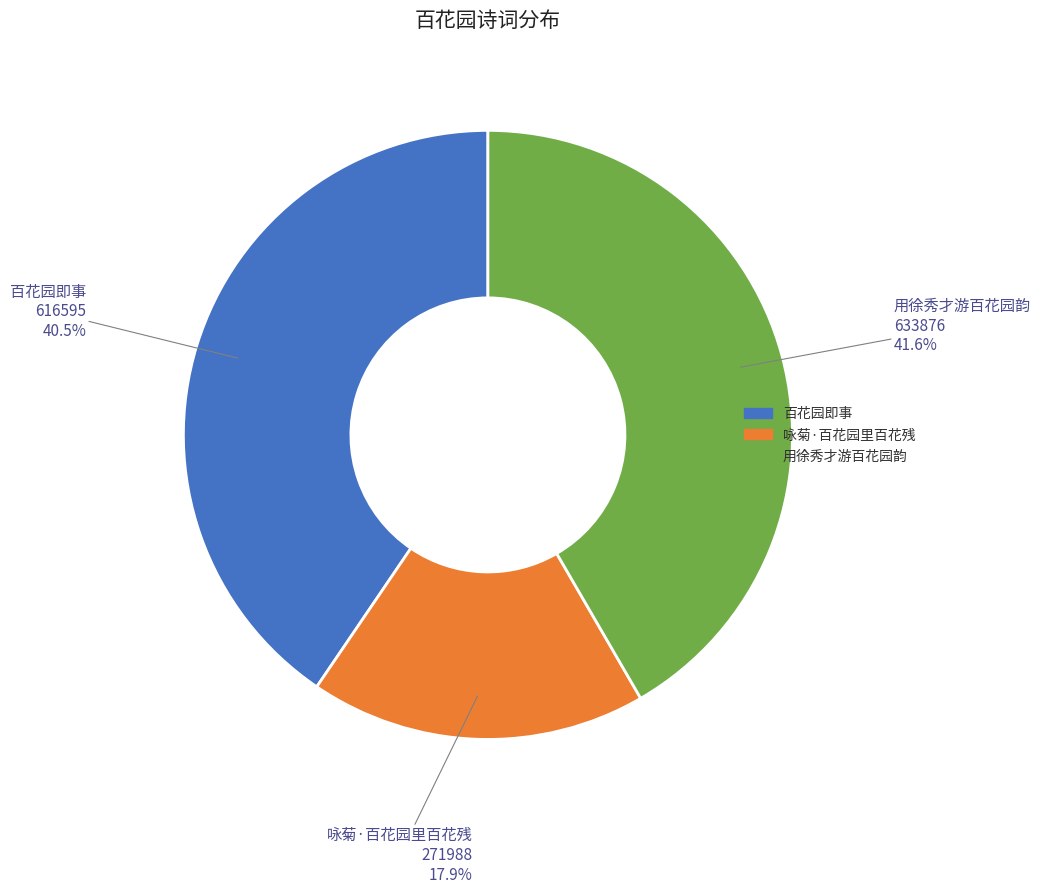

To the nearest percent, what is the average slice percentage?

33%